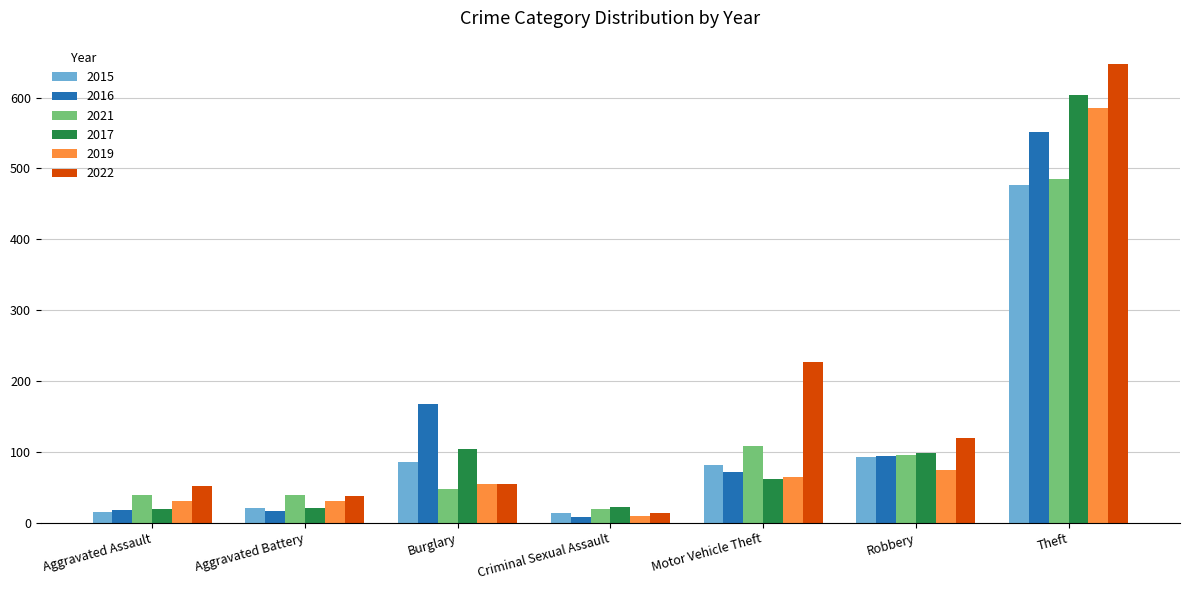

What is the total value across all series at Burglary?

514